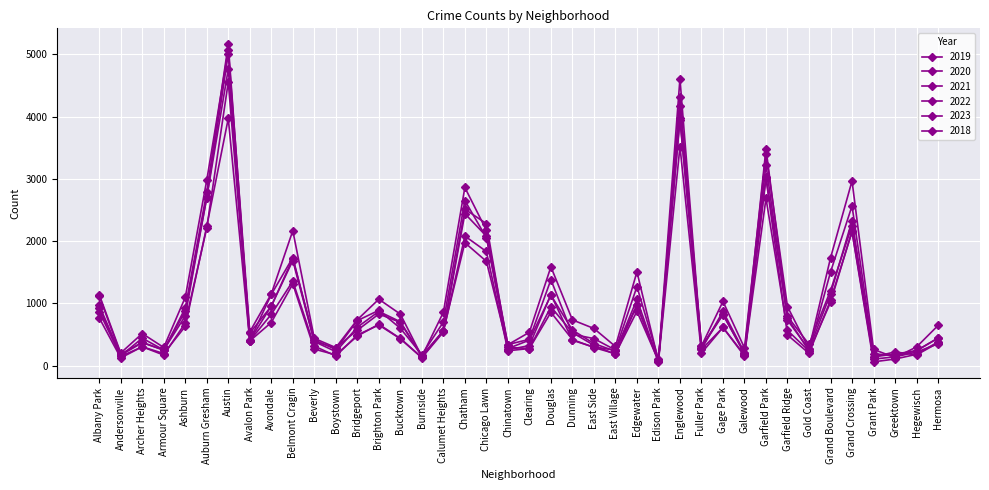

At which label is 2020 closest to 2308?

Auburn Gresham